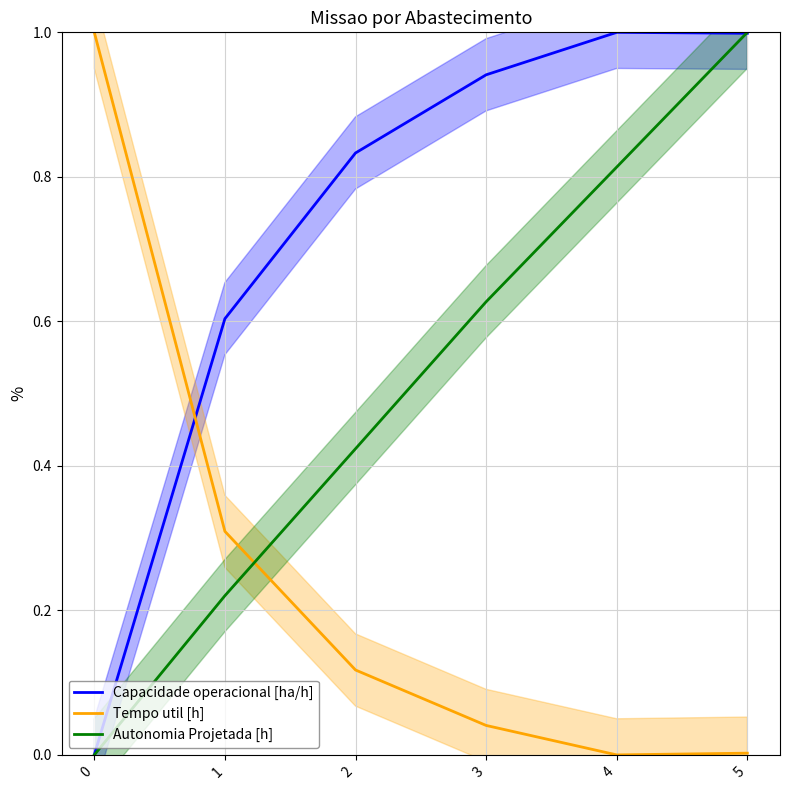

What value does the Tempo util [h] series have at 2?

0.1